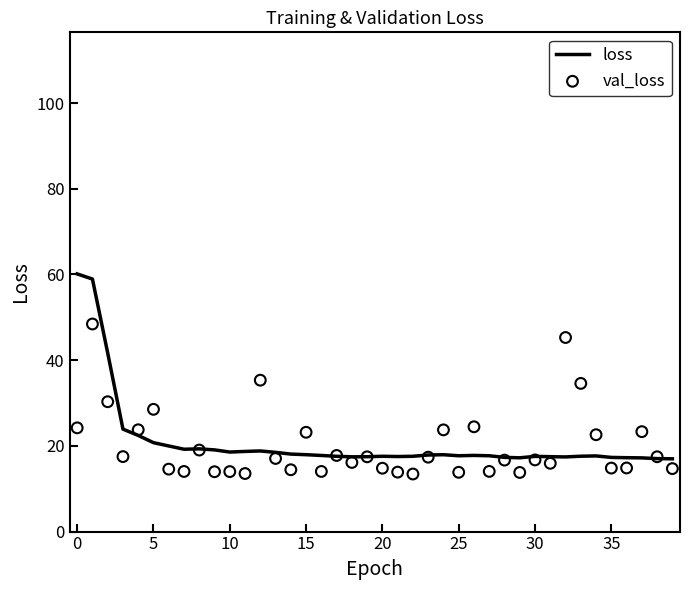

Which series has the largest total across all categories?

loss